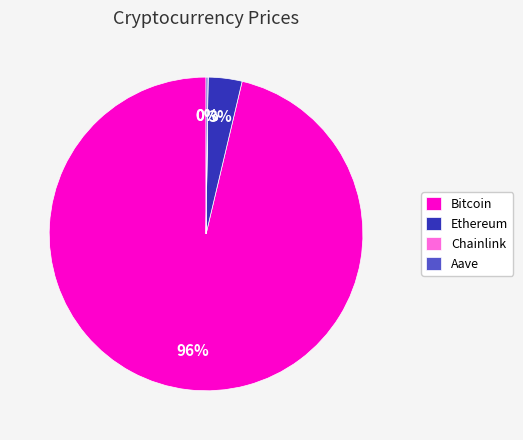

To the nearest percent, what is the combined percentage of Ethereum and Bitcoin?

100%